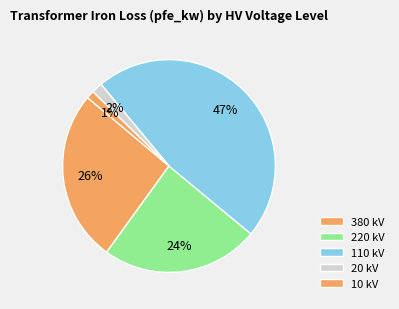

Count the number of slices in the pie.

5